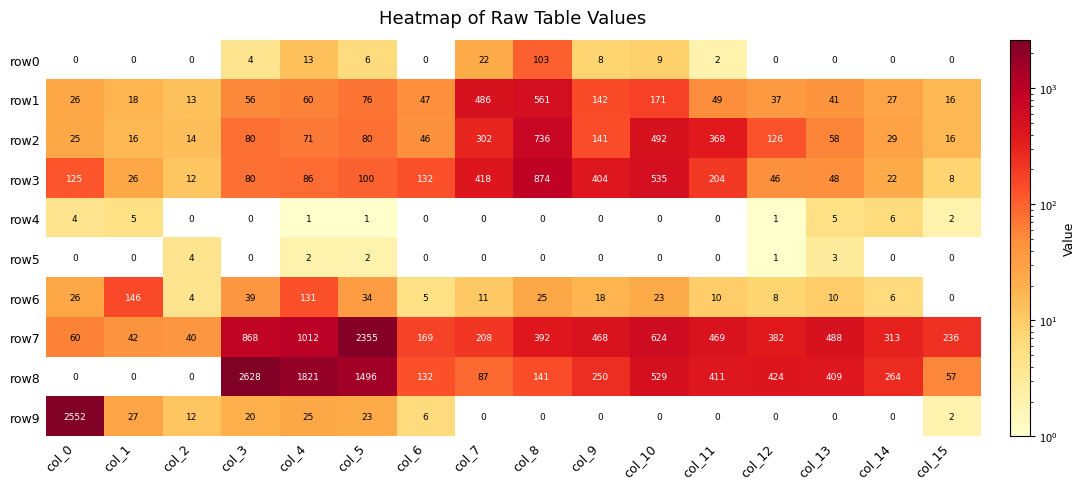

What is the greatest value displayed?

2628